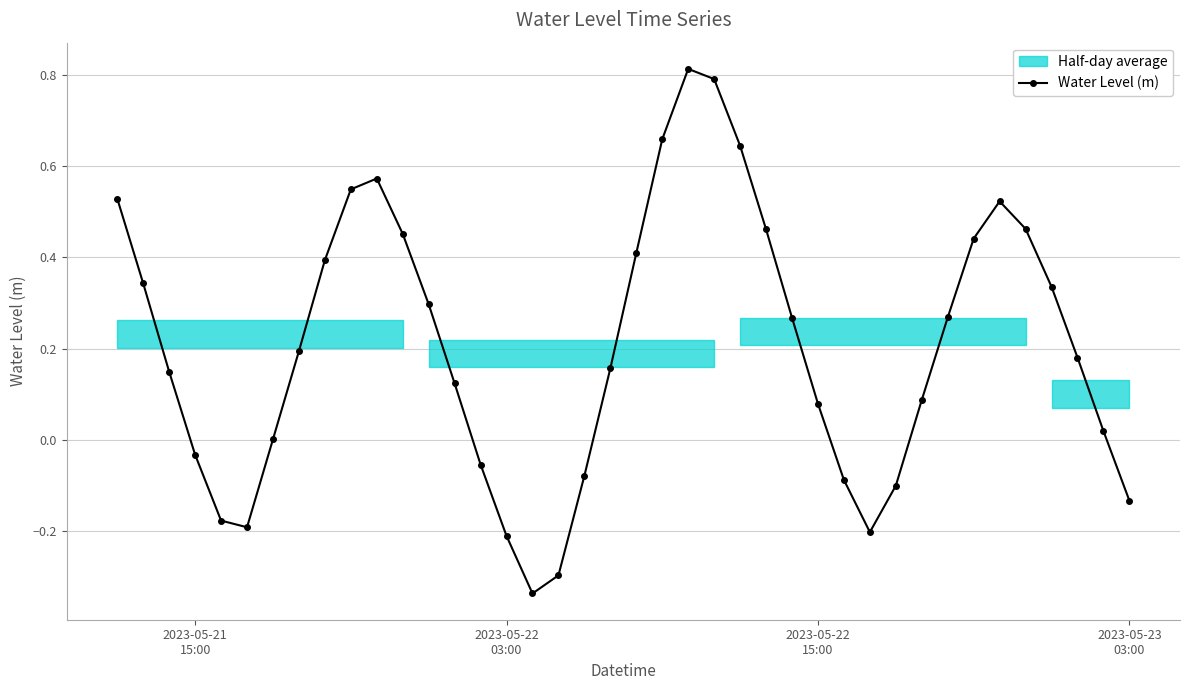

How many interior local peaks does the Water Level (m) series have?

3